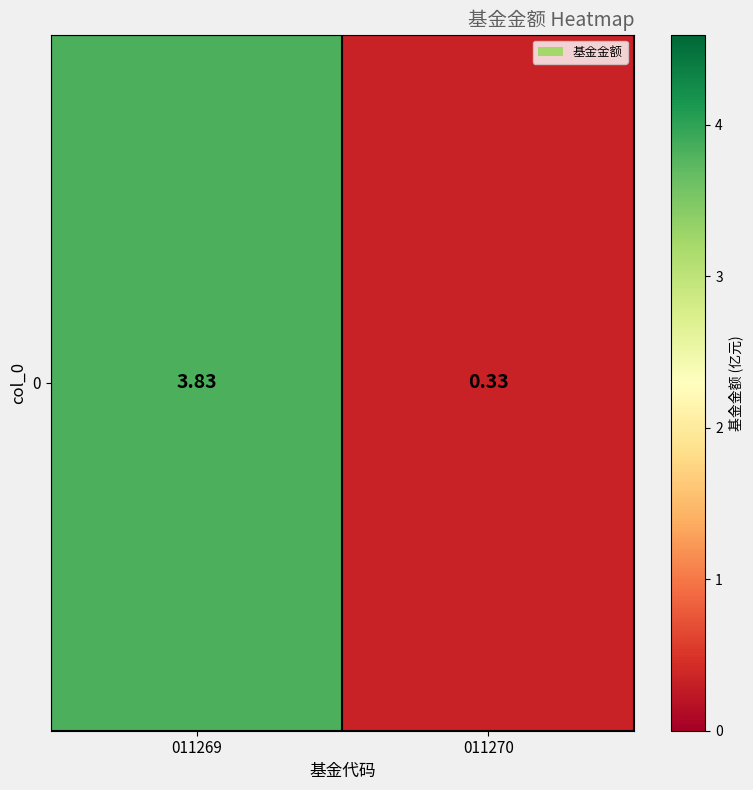

Rank the categories by value from lowest to highest.

011270, 011269